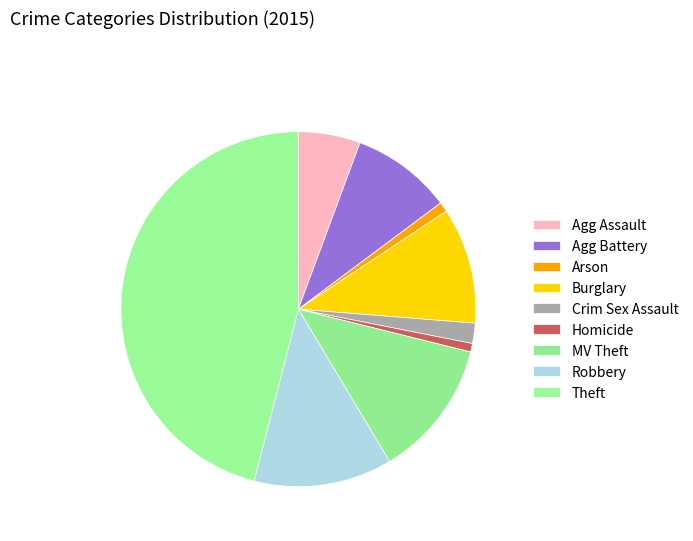

Count the number of slices in the pie.

9